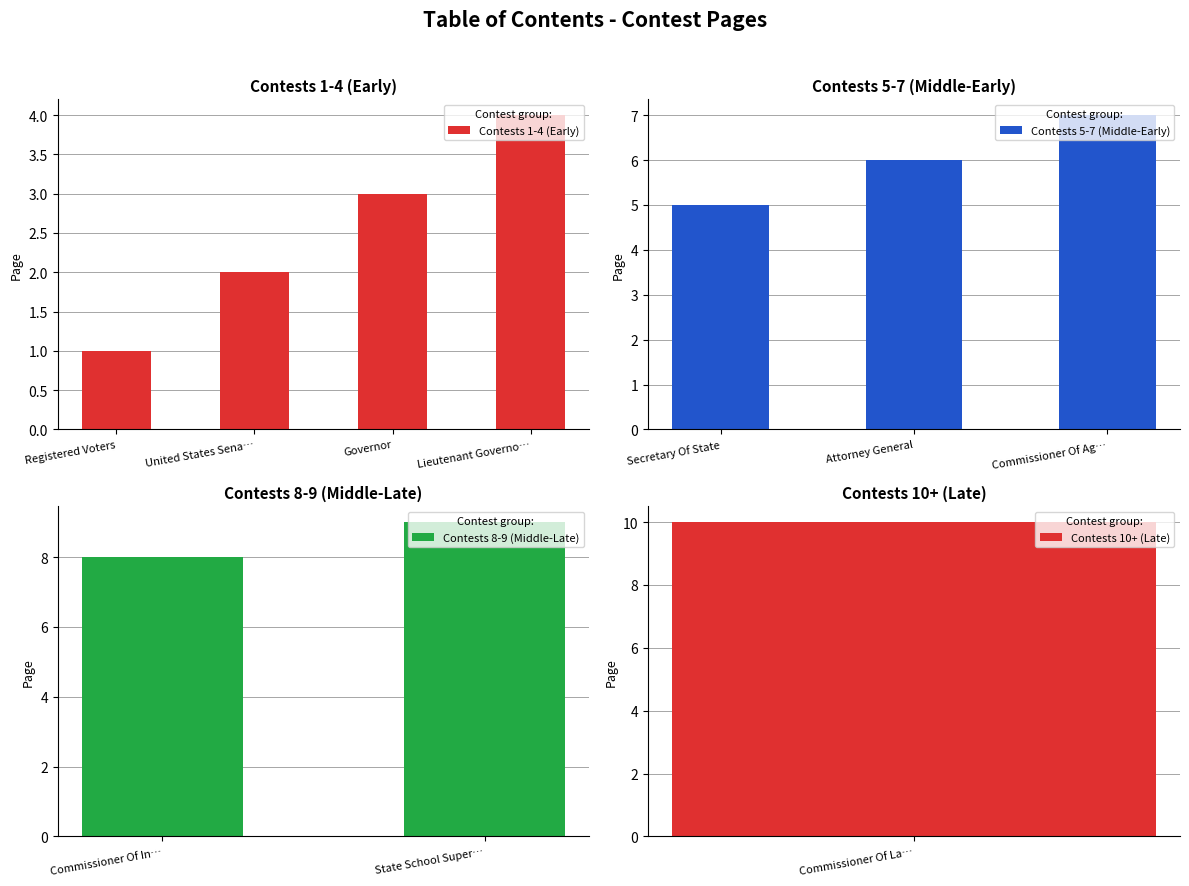

What is the difference between the values at Governor and Commissioner Of Labor?

7